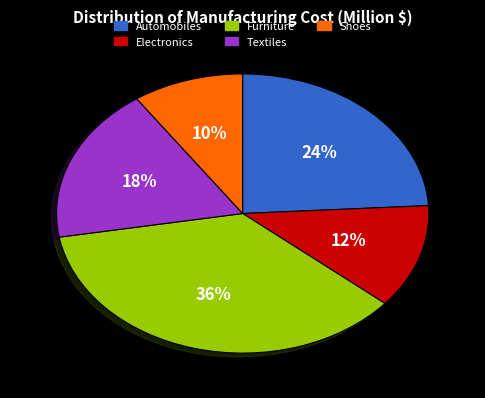

Approximately how many times larger is the value at Automobiles compared to Furniture?

0.7